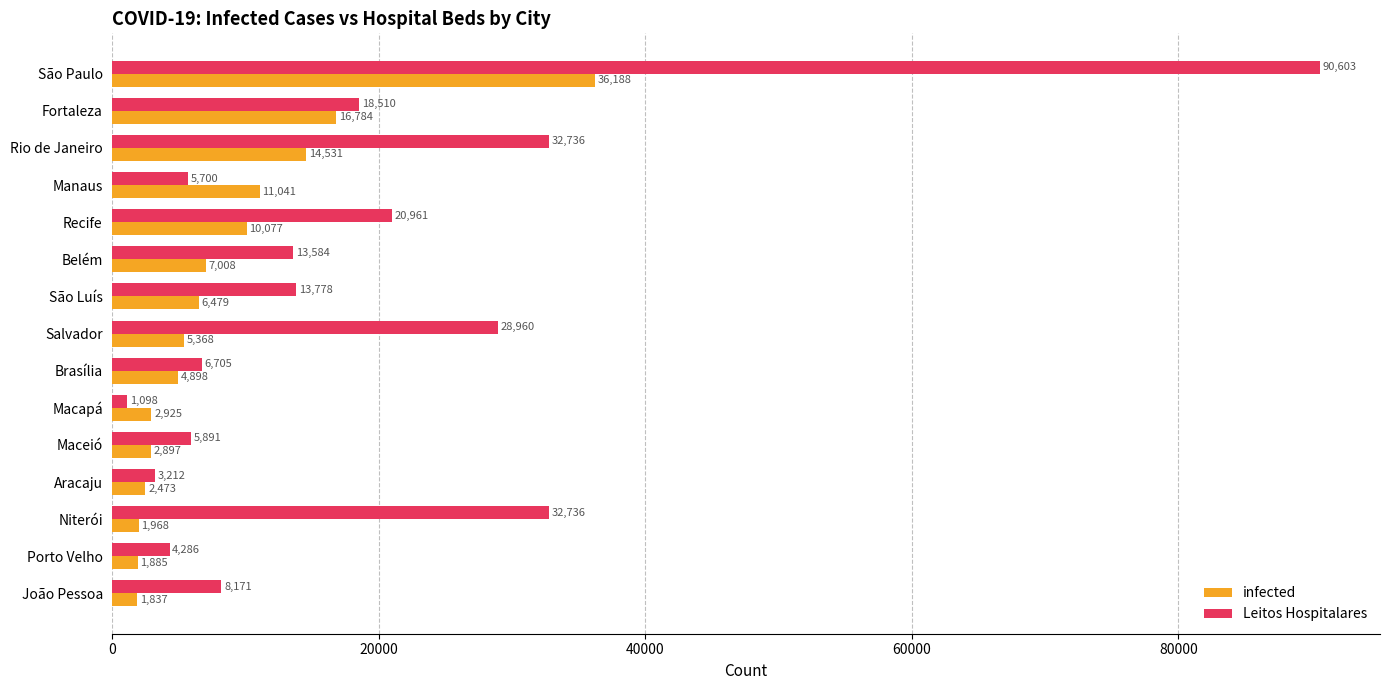

Which series has the widest spread of values?

Leitos Hospitalares